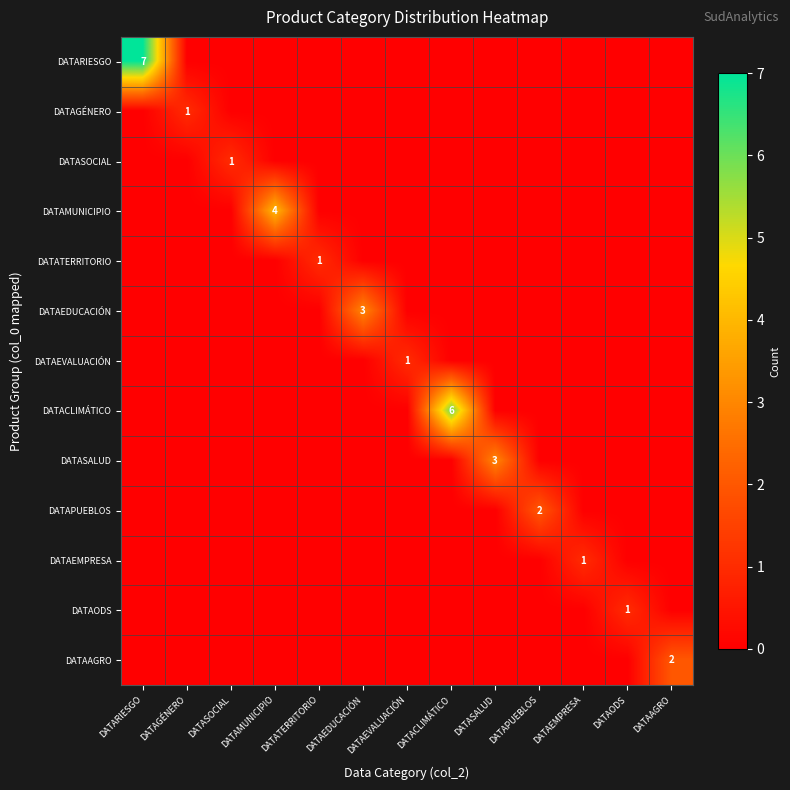

At which label is DATARIESGO closest to 3?

DATAGÉNERO